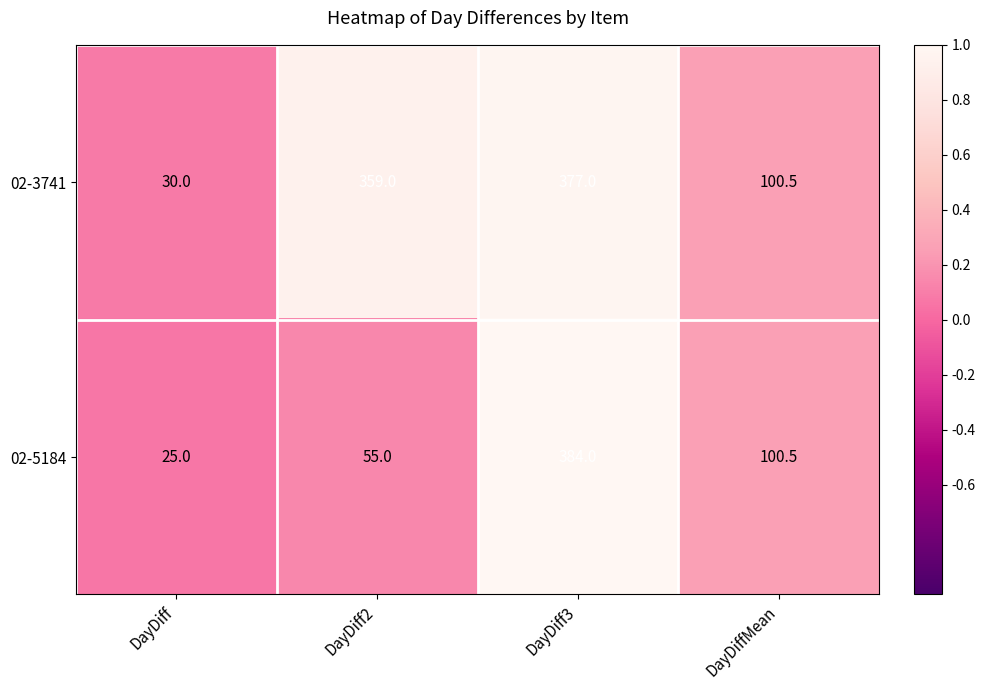

At DayDiff, list the series in order from smallest to largest.

02-5184, 02-3741